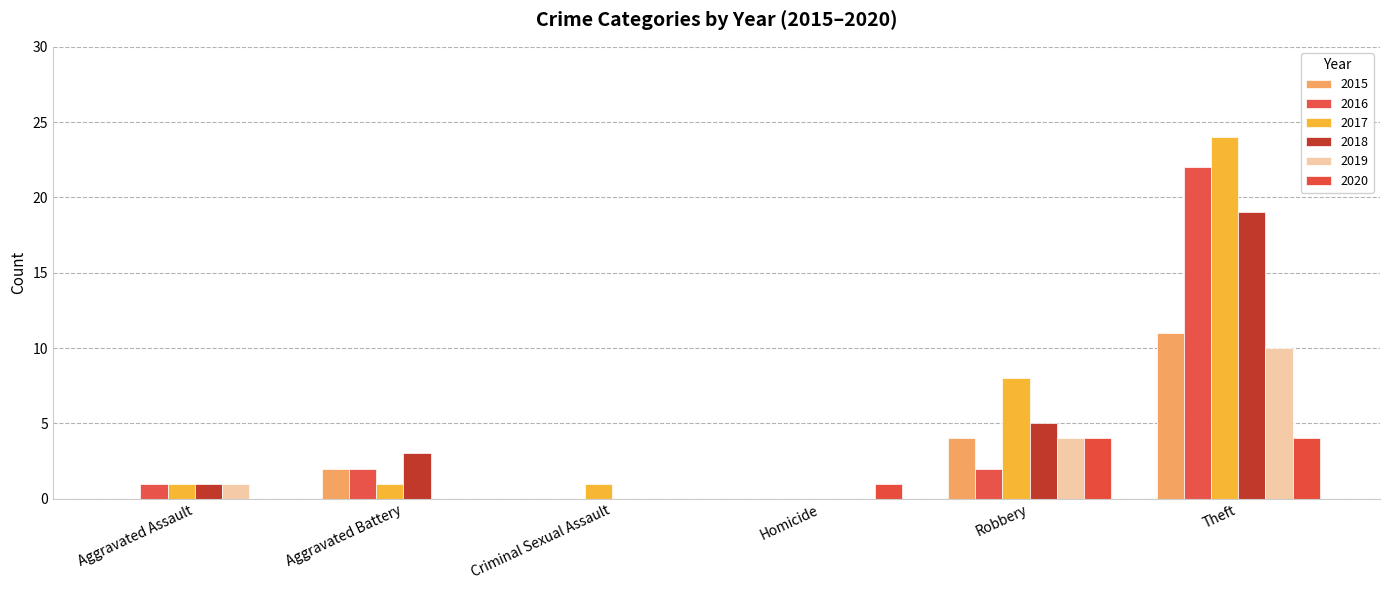

True or false: 2019 has a value of 0 at Criminal Sexual Assault.

True